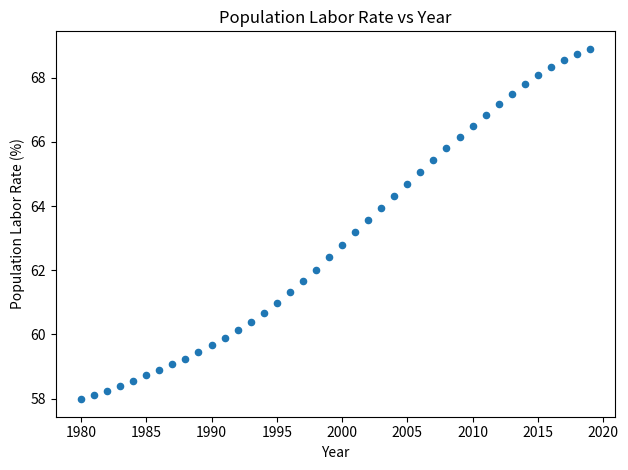

What is the range of Y values (max minus min)?

10.9